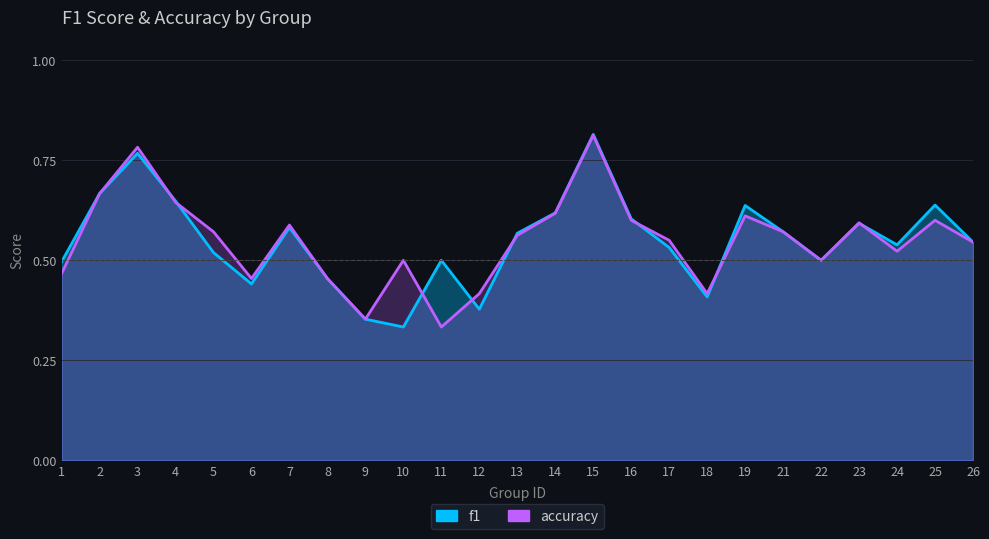

True or false: accuracy has more than 2 points higher than both neighbors.

True